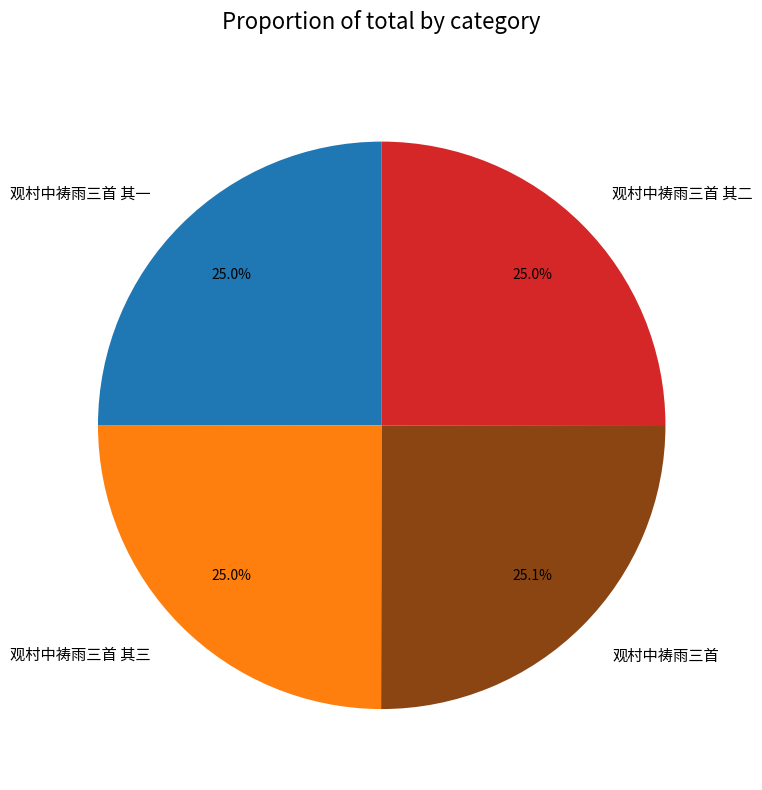

Approximately how many times larger is the value at 观村中祷雨三首 其二 compared to 观村中祷雨三首?

1.0